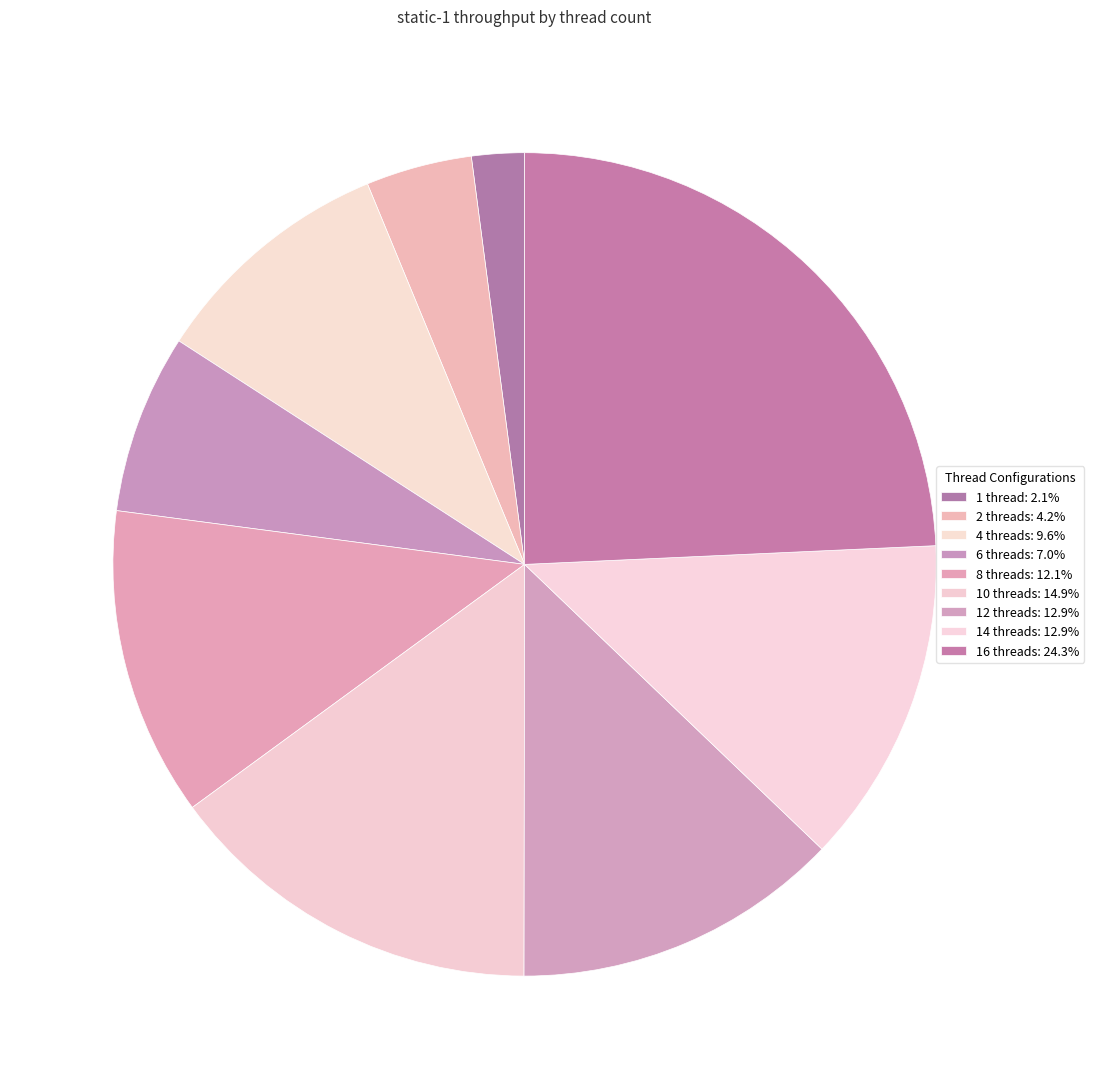

How many slices are in this pie chart?

9